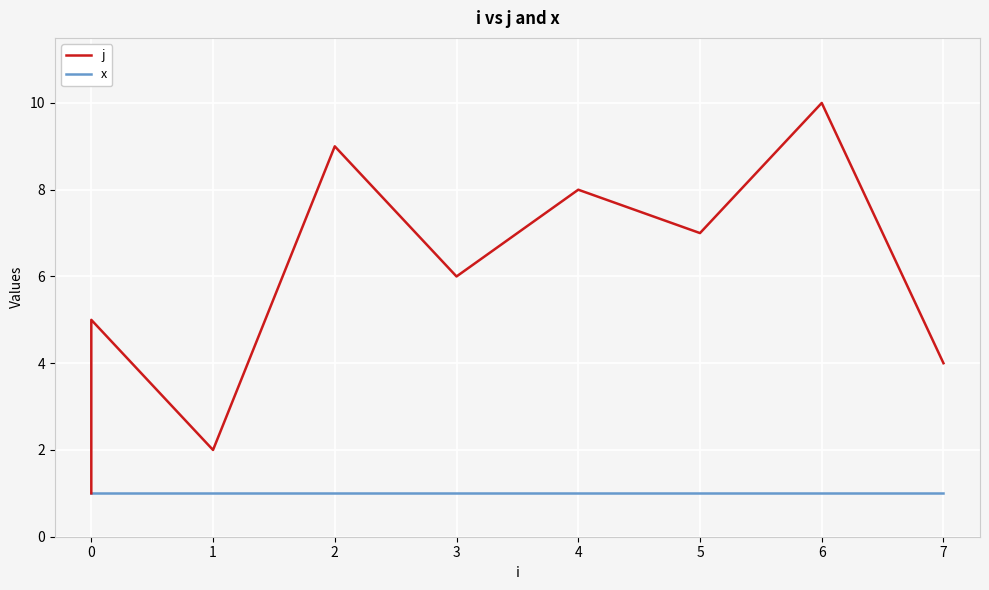

What is the value of the x point at the 7th from the left?

1